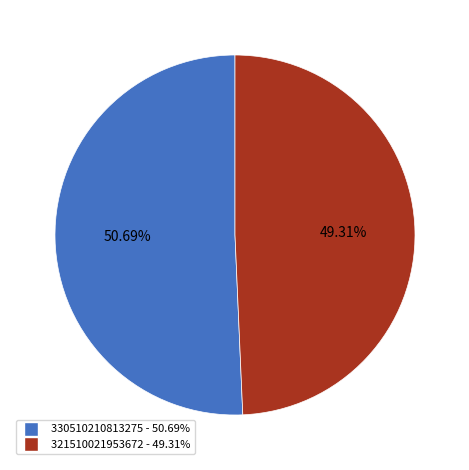

To the nearest percent, what portion does 321510021953672 represent?

49%